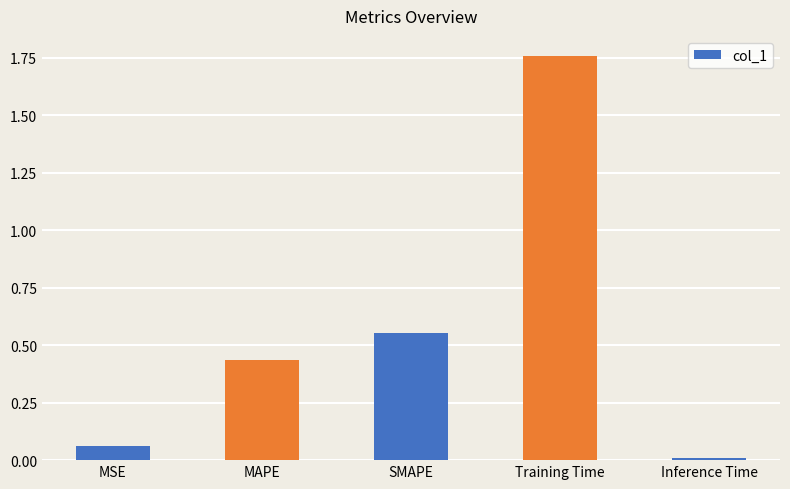

Which label corresponds to the smallest value in the chart?

Inference Time